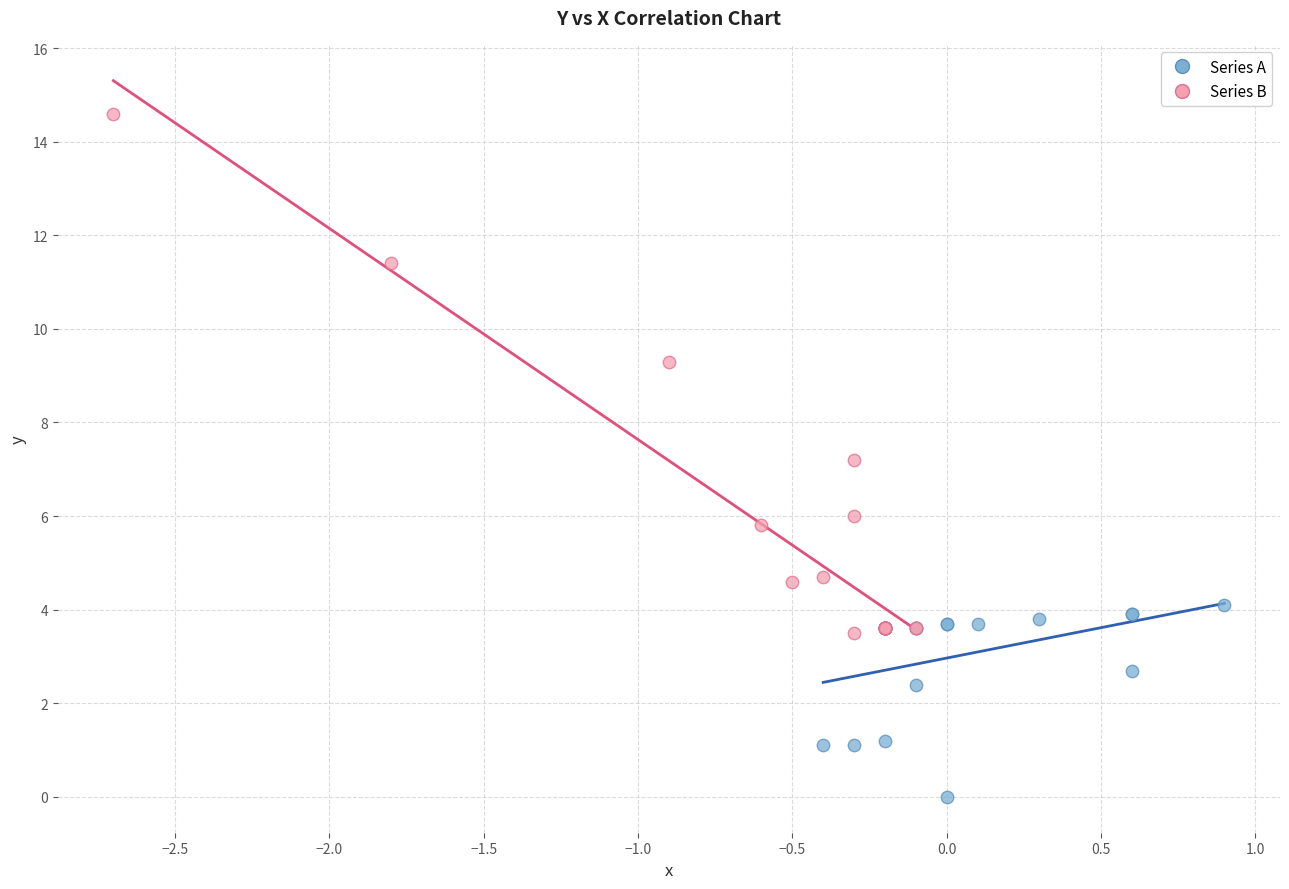

Which series contains the lowest Y value?

Series A